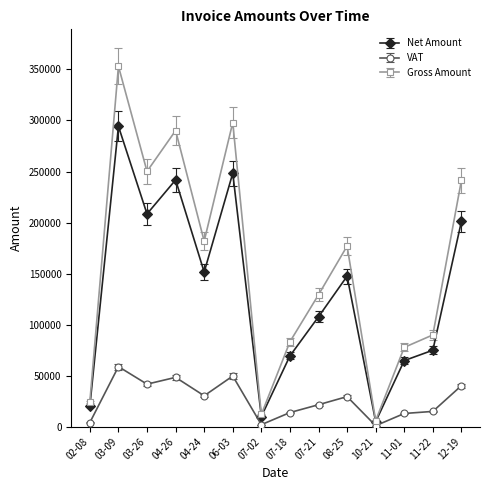

Rank the series by their maximum value, from highest to lowest.

Gross Amount, Net Amount, VAT